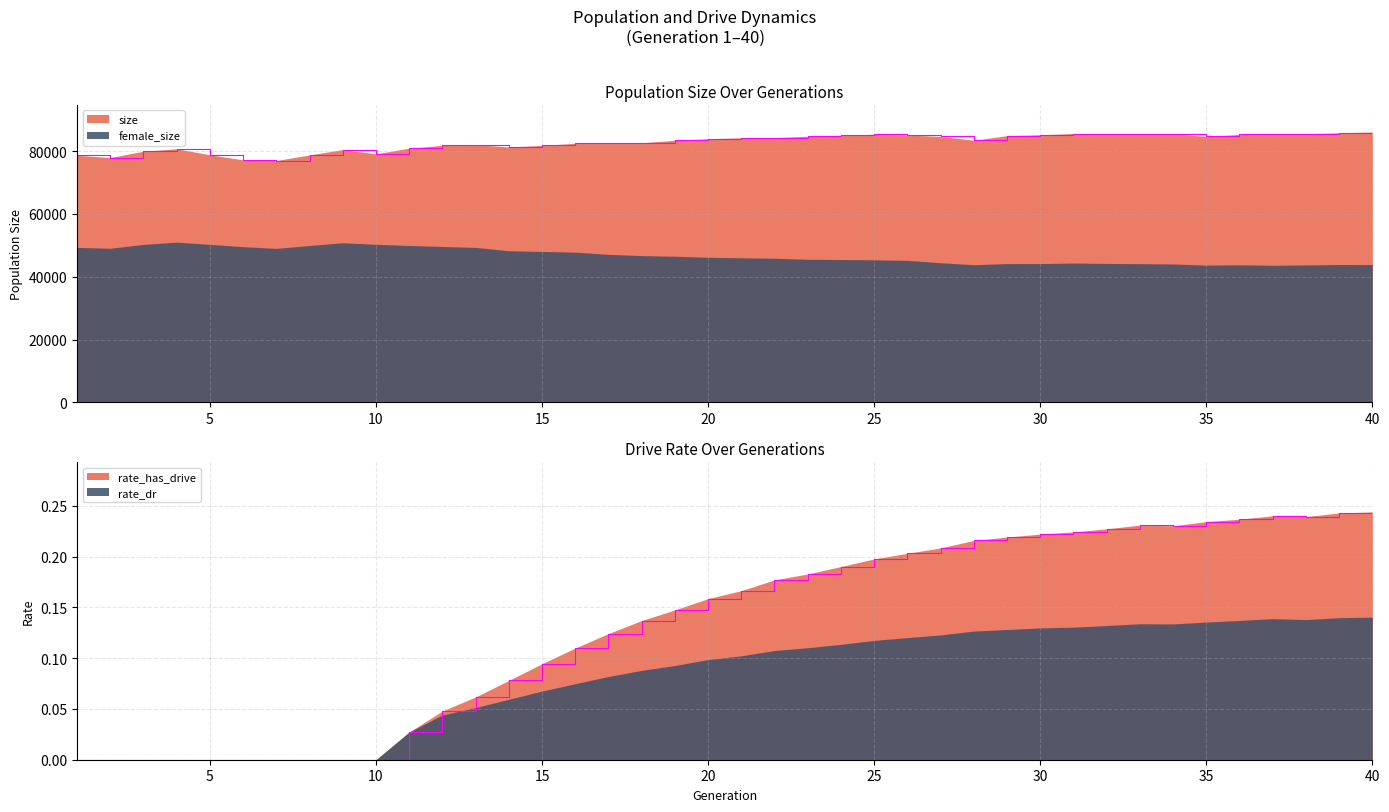

At how many categories does at least one series exceed 9975?

40